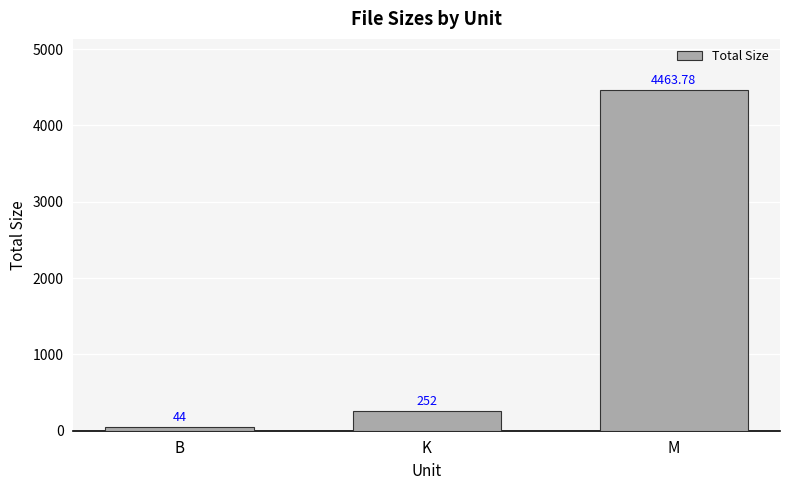

What is the difference between the values at B and K?

208.0